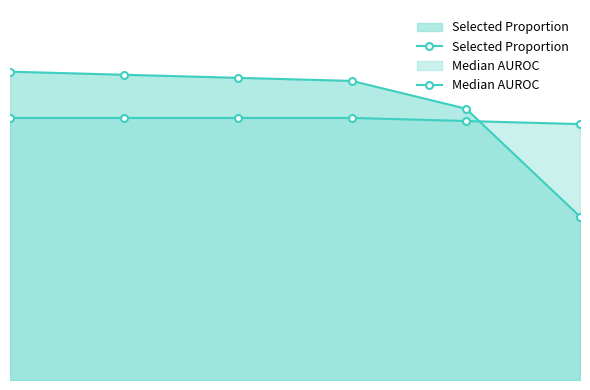

List the series in order of their peak value, highest first.

Selected Proportion, Median AUROC